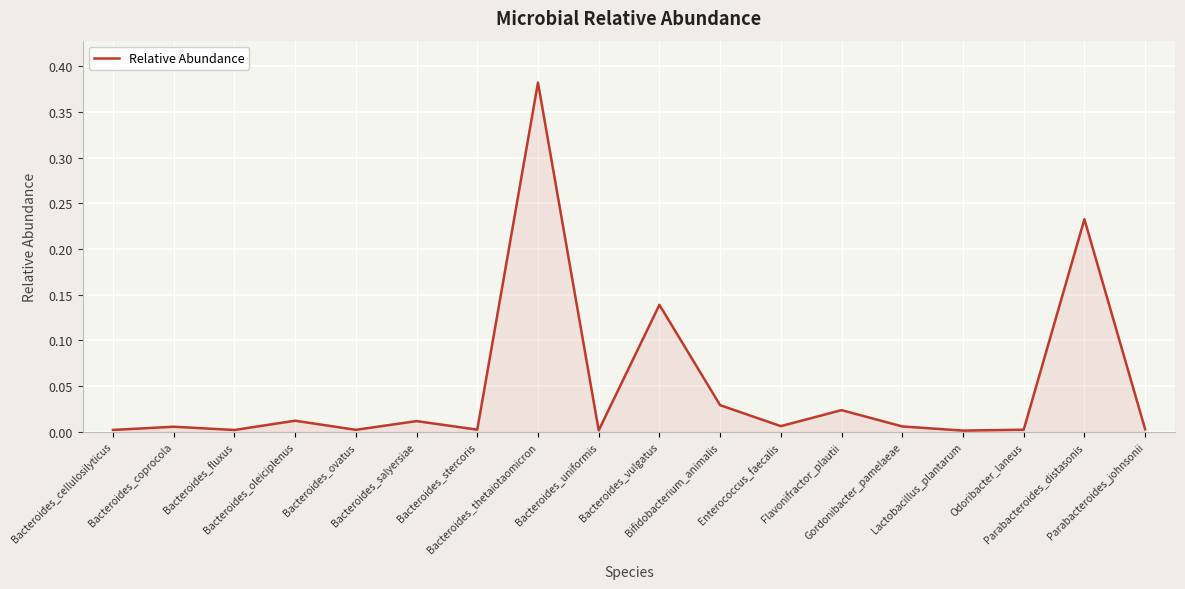

List the labels in order of value, largest first.

Bacteroides_thetaiotaomicron, Parabacteroides_distasonis, Bacteroides_vulgatus, Bifidobacterium_animalis, Flavonifractor_plautii, Bacteroides_oleiciplenus, Bacteroides_salyersiae, Enterococcus_faecalis, Gordonibacter_pamelaeae, Bacteroides_coprocola, Parabacteroides_johnsonii, Bacteroides_stercoris, Odoribacter_laneus, Bacteroides_ovatus, Bacteroides_cellulosilyticus, Bacteroides_fluxus, Bacteroides_uniformis, Lactobacillus_plantarum